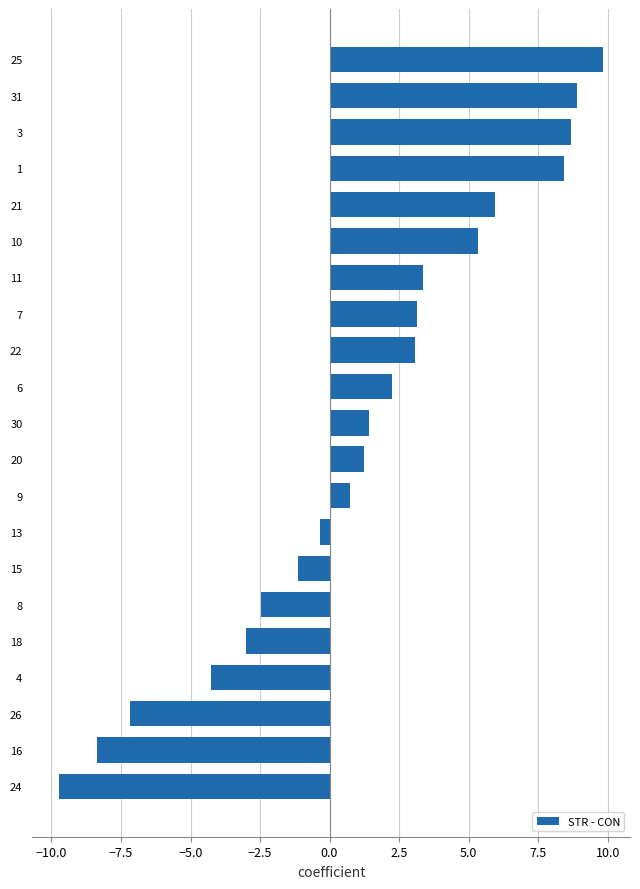

What is the difference between the maximum and minimum values?

19.5